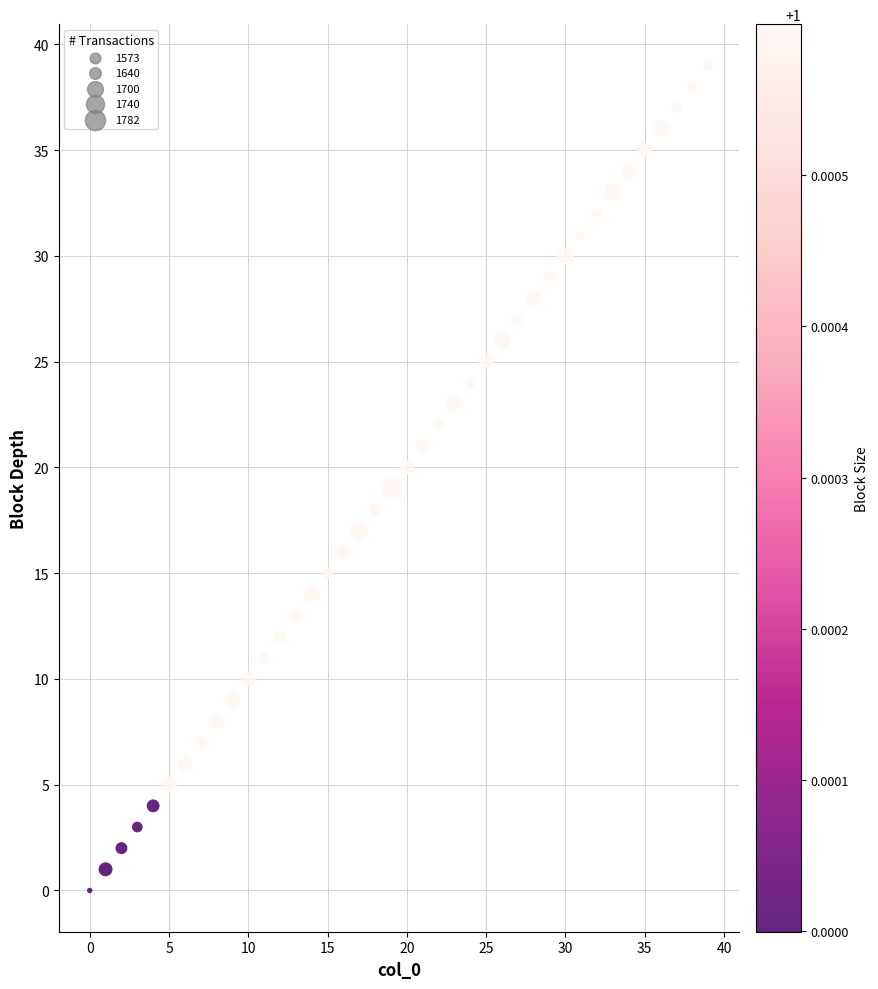

What is the range of Y values (max minus min)?

39